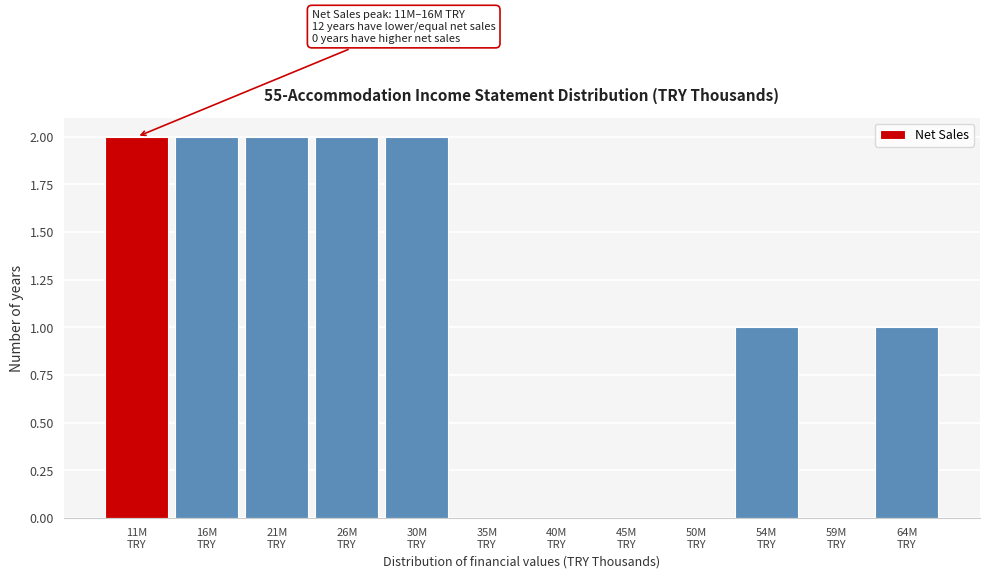

What is the sum of all values?

12